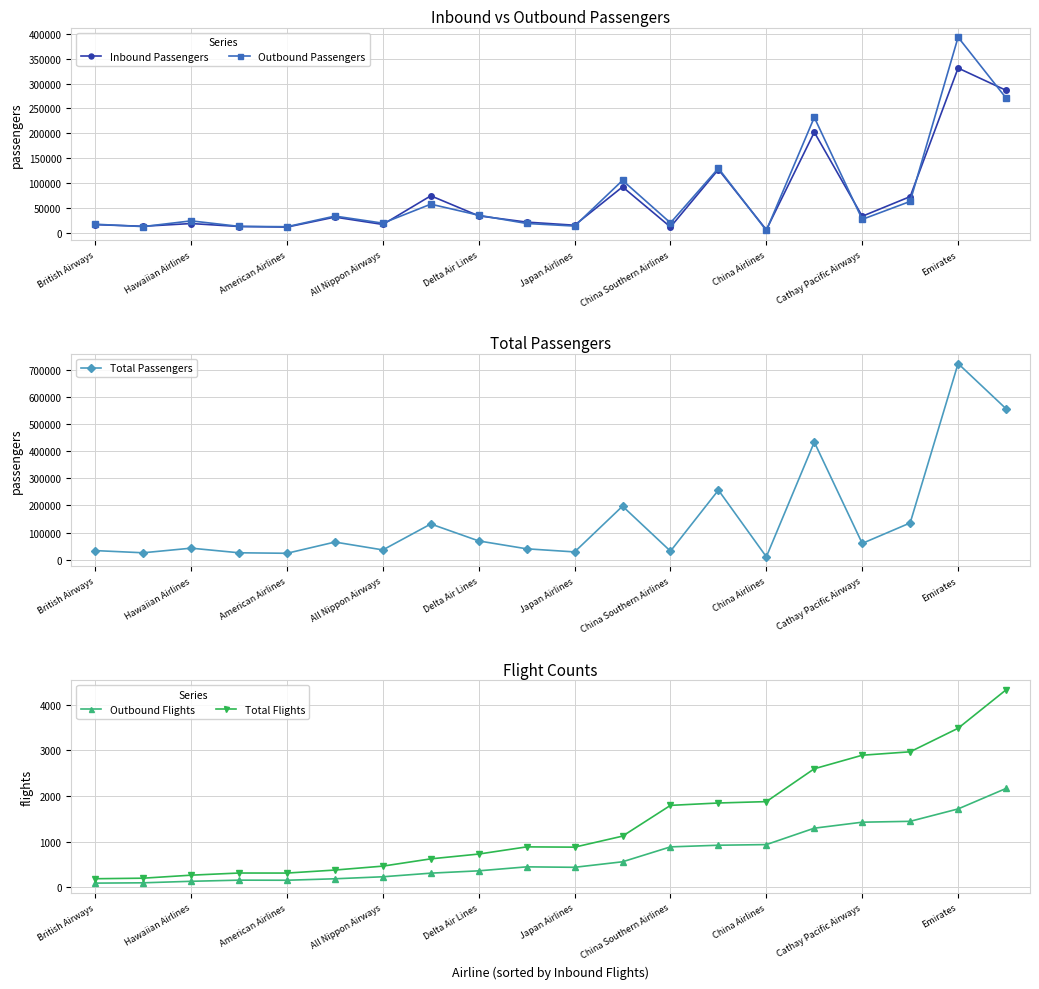

What is the sum of all Inbound Passengers values?

1425362